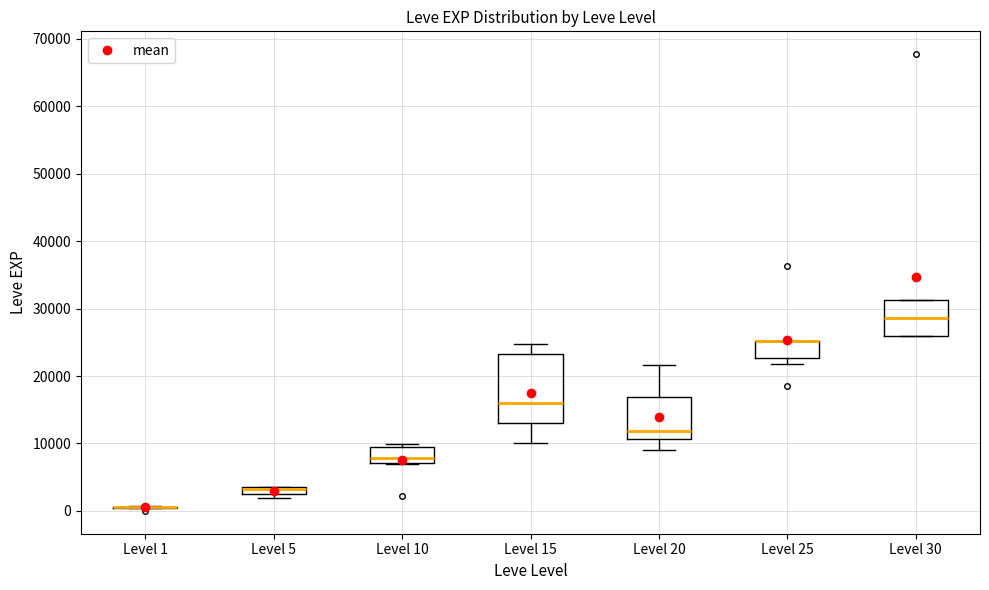

Comparing the boxes themselves (not the whiskers), which one is the tallest?

Level 15